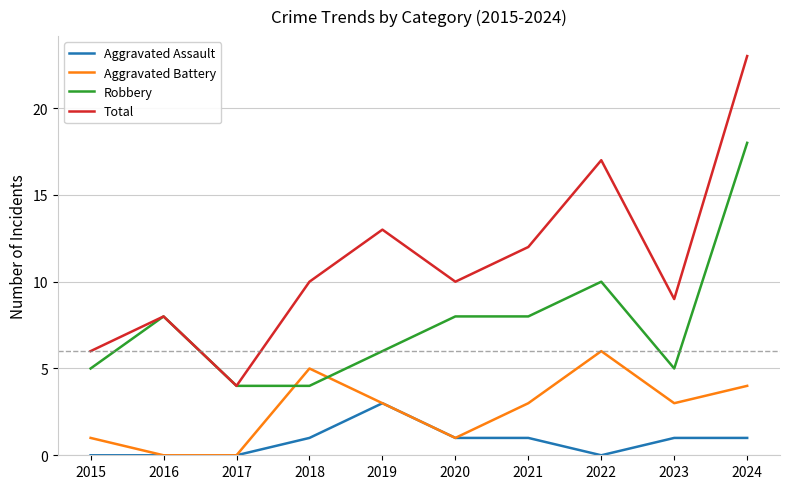

Rank the series by their average value, from lowest to highest.

Aggravated Assault, Aggravated Battery, Robbery, Total